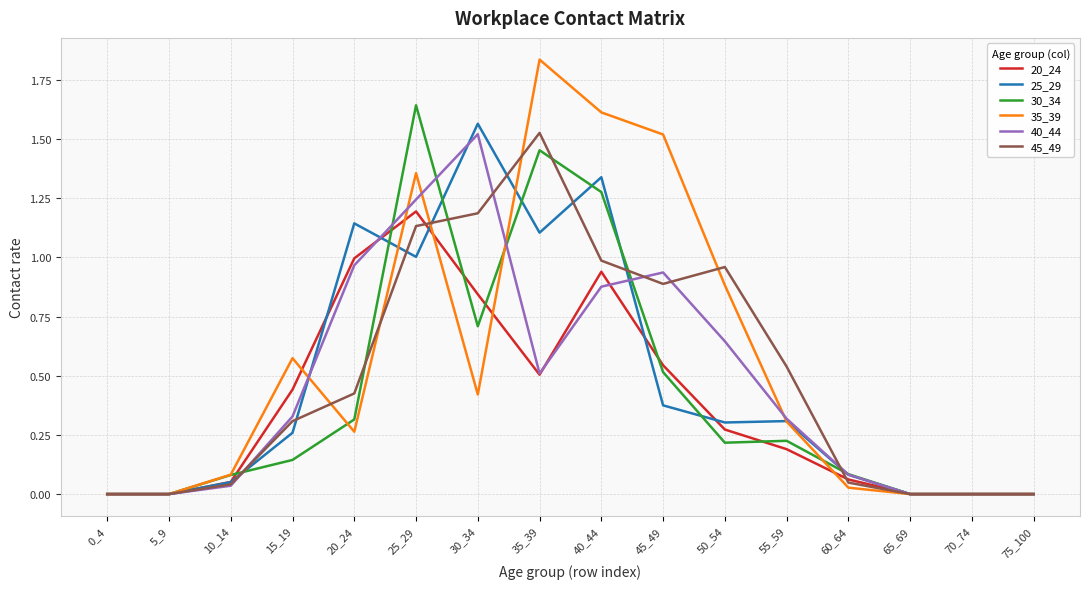

Is this an area chart (filled region under the line)?

No